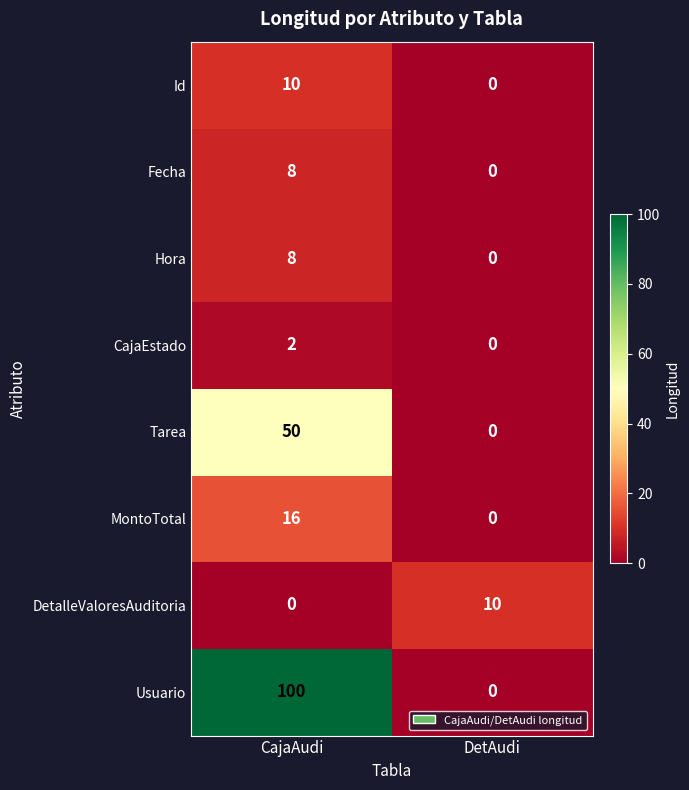

At how many categories does at least one series exceed 9?

2